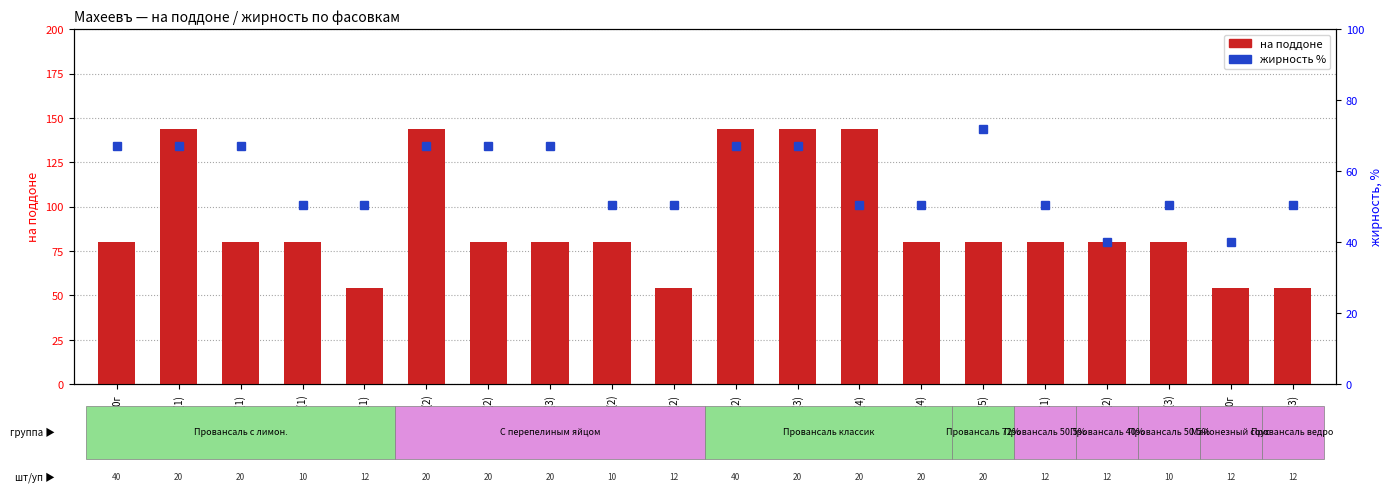

List the series in order of their peak value, highest first.

на поддоне, жирн %